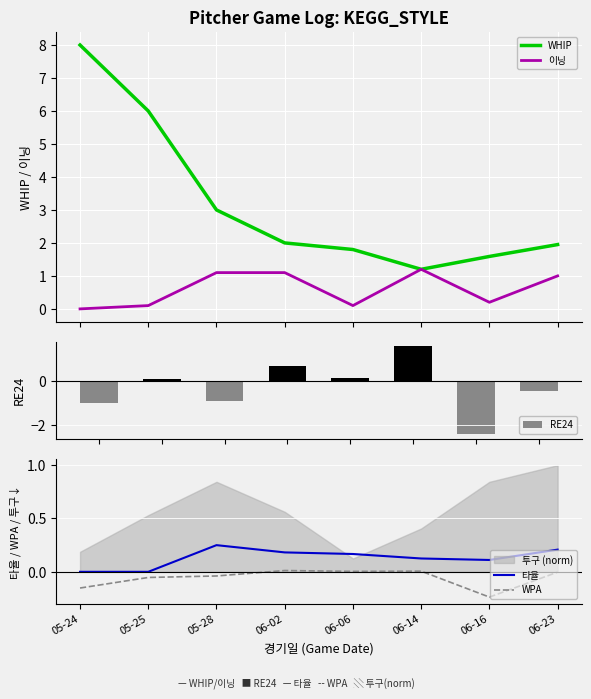

True or false: RE24 has a value of -0.9 at 05-28.

True